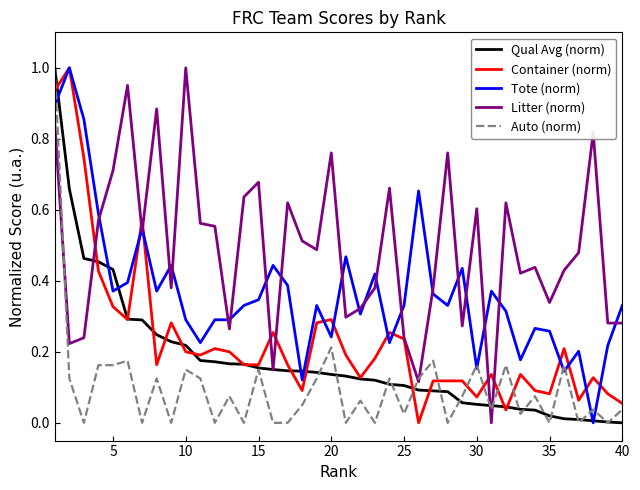

True or false: Auto (norm) has a value of 0.0 at 35.

True